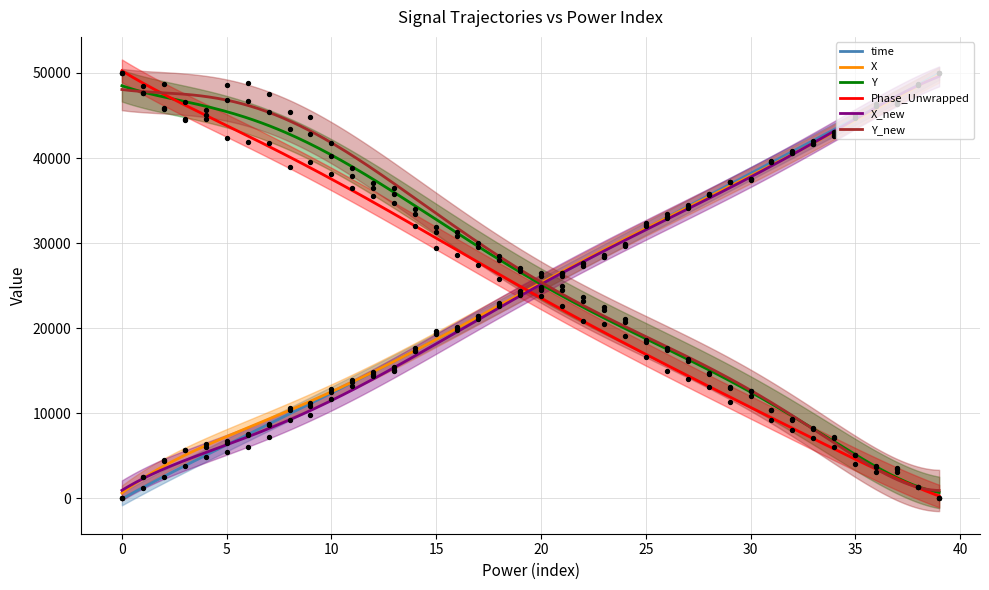

At how many categories does at least one series exceed 32880?

29